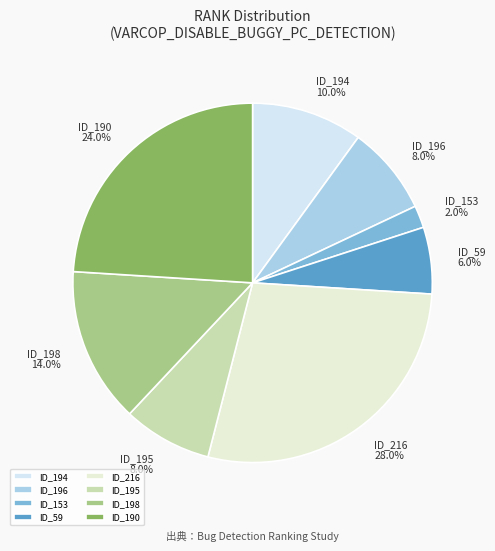

Which category has the smallest portion of the pie?

ID_153